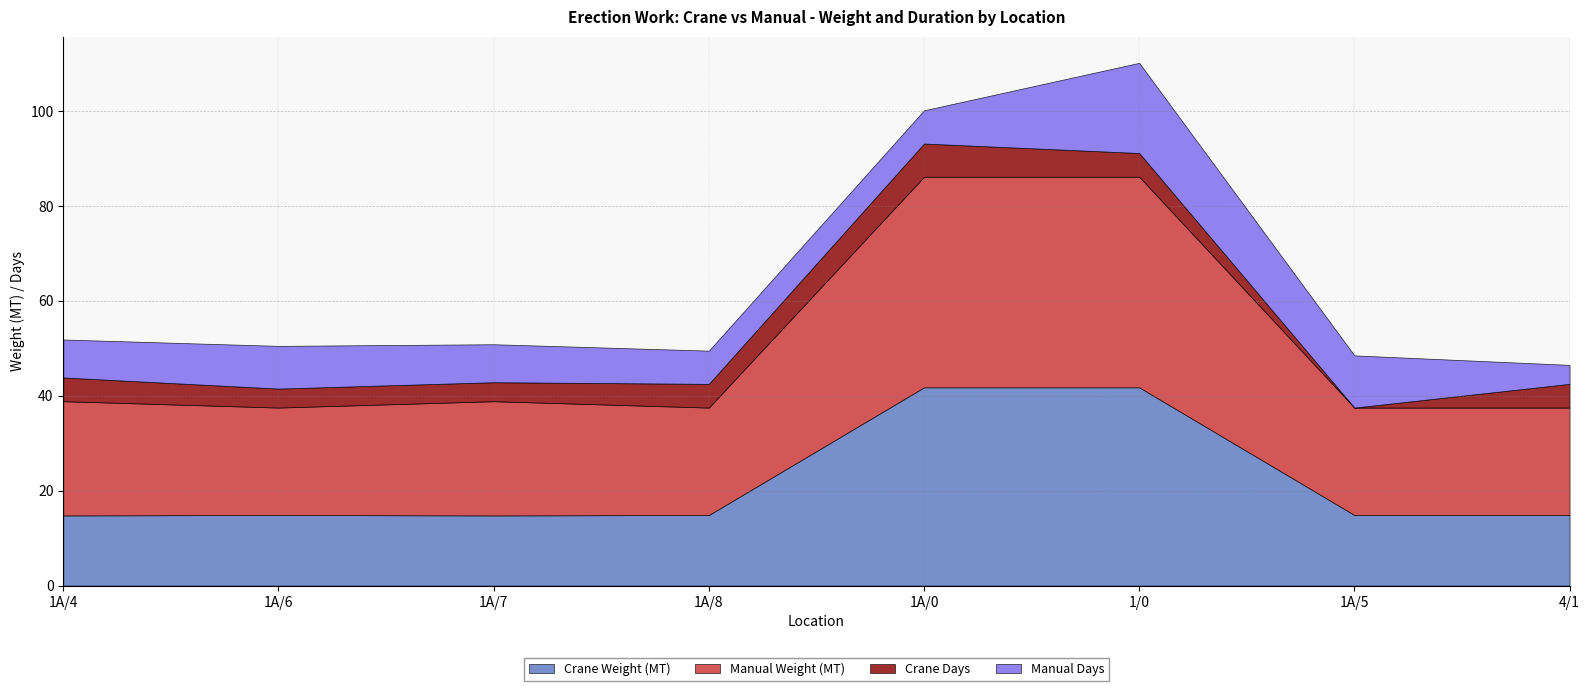

Rank the series by their maximum value, from highest to lowest.

Manual Weight (MT), Crane Weight (MT), Manual Days, Crane Days